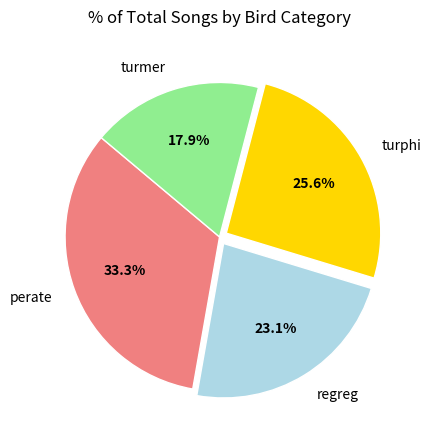

How many segments does this pie chart have?

4